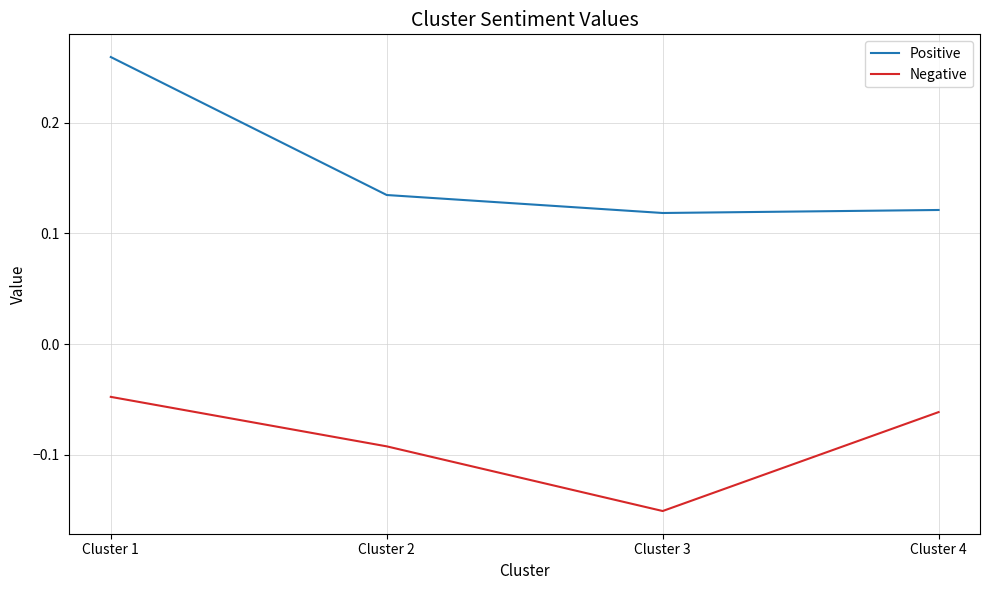

The Positive series shows 0.2 at Cluster 3. True or false?

False